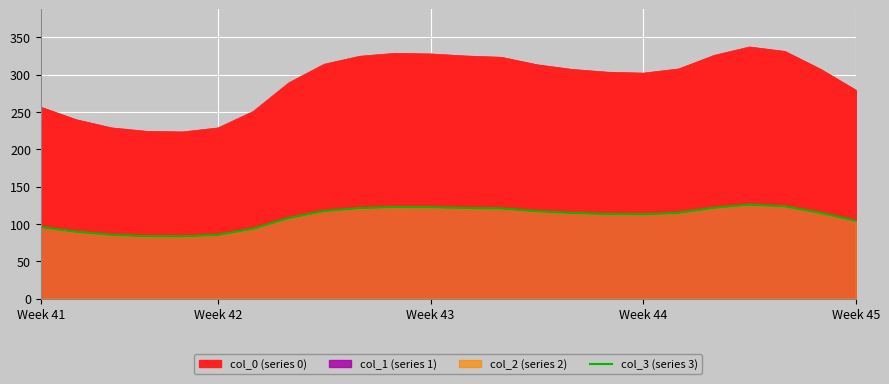

How many points are lower than both their immediate neighbors (excluding endpoints)?

2